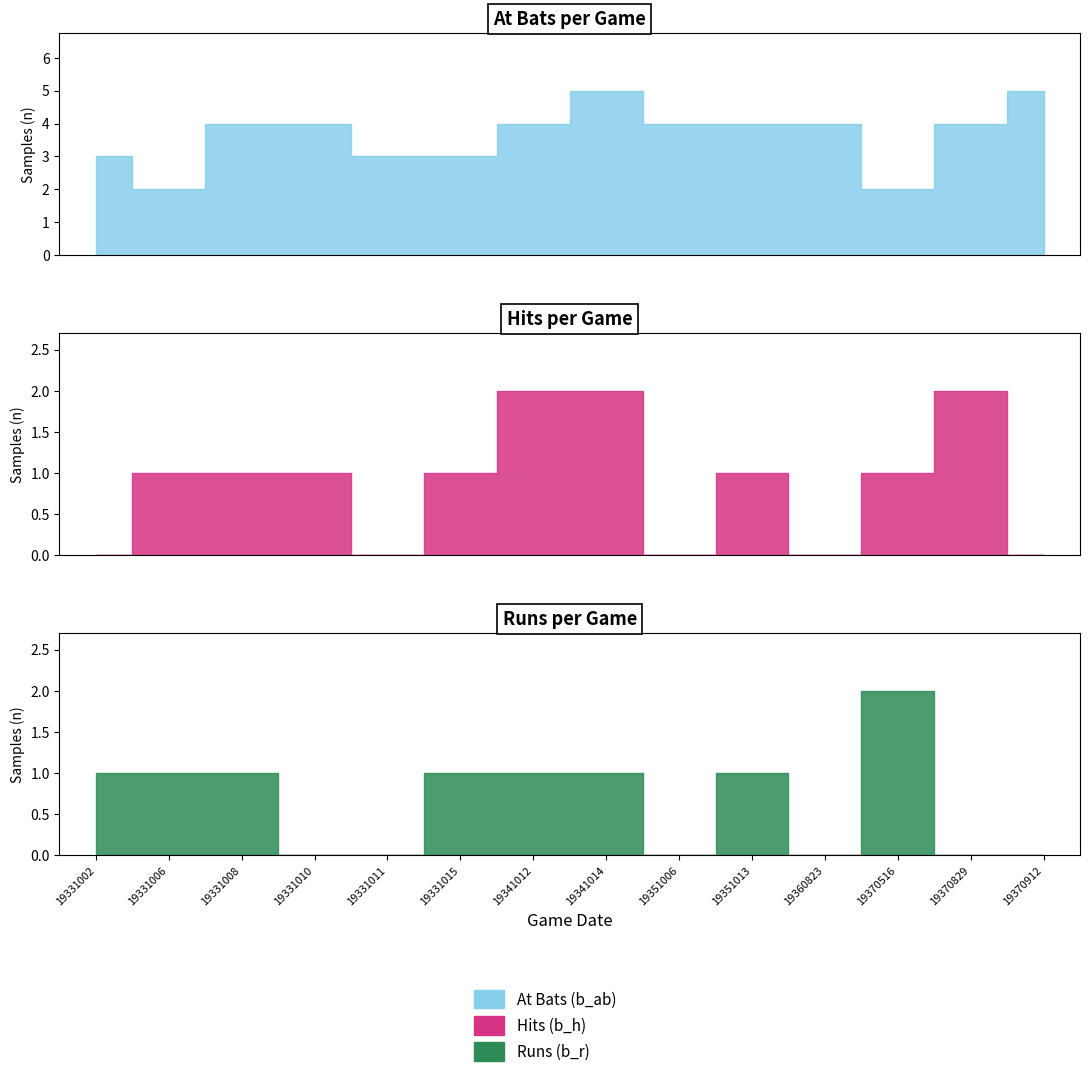

At which category is the sum across all series the highest?

19341014